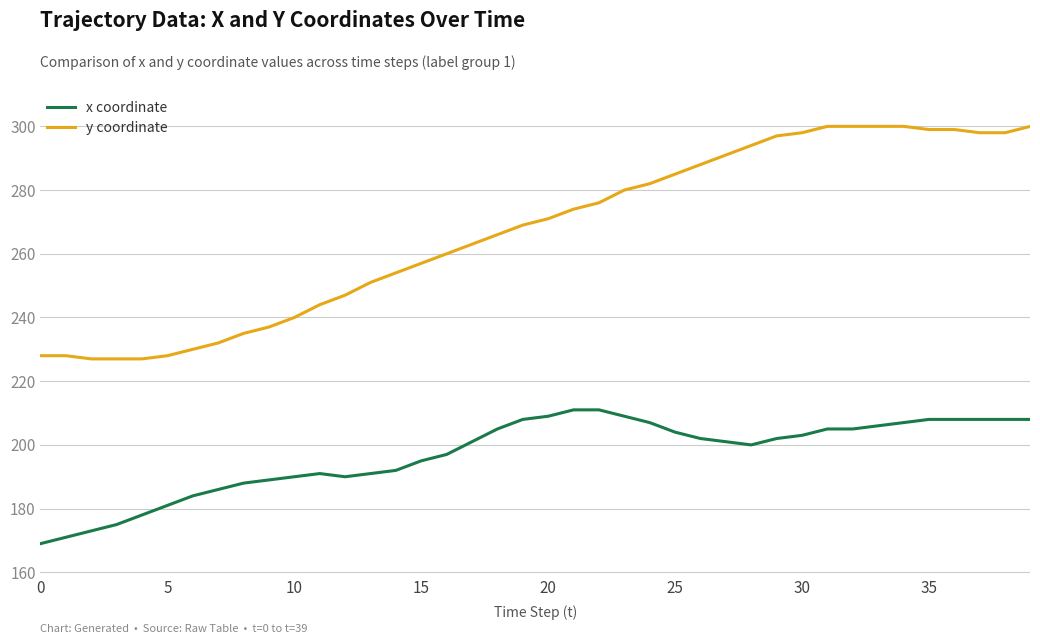

Which series has the largest total across all categories?

y coordinate